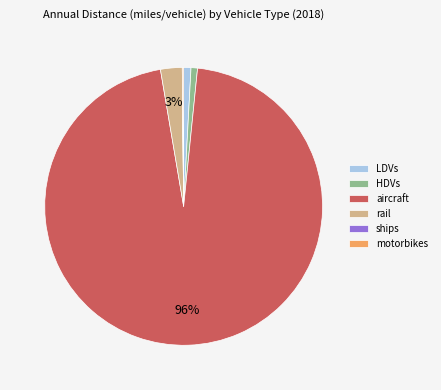

Is it true that rail is 3% of the pie?

True